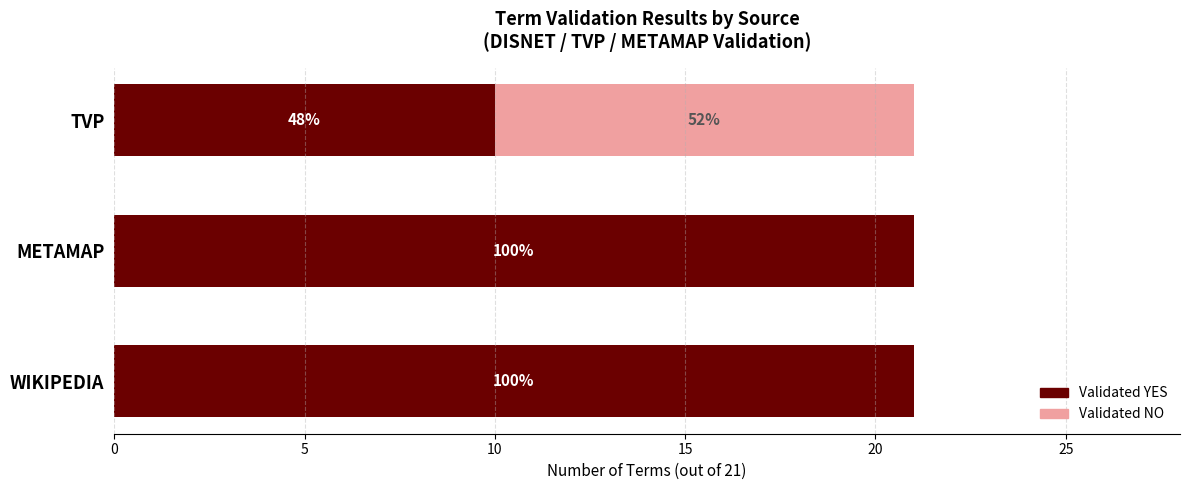

What is the sum of all Validated NO values?

11